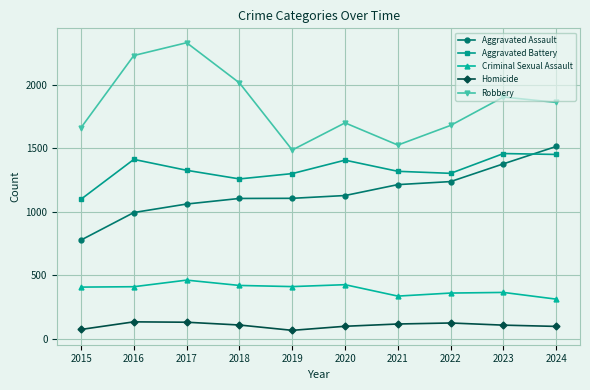

What is the value of the Homicide point at the 10th from the left?

96